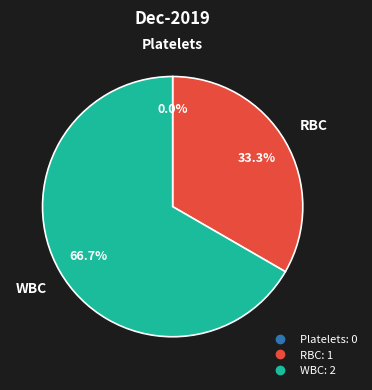

What is the smallest slice in the pie chart?

Platelets